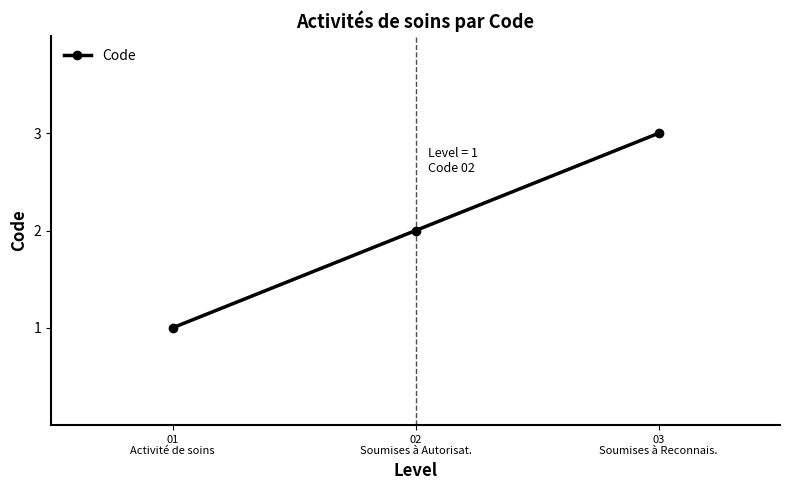

What is the sum of all values?

6